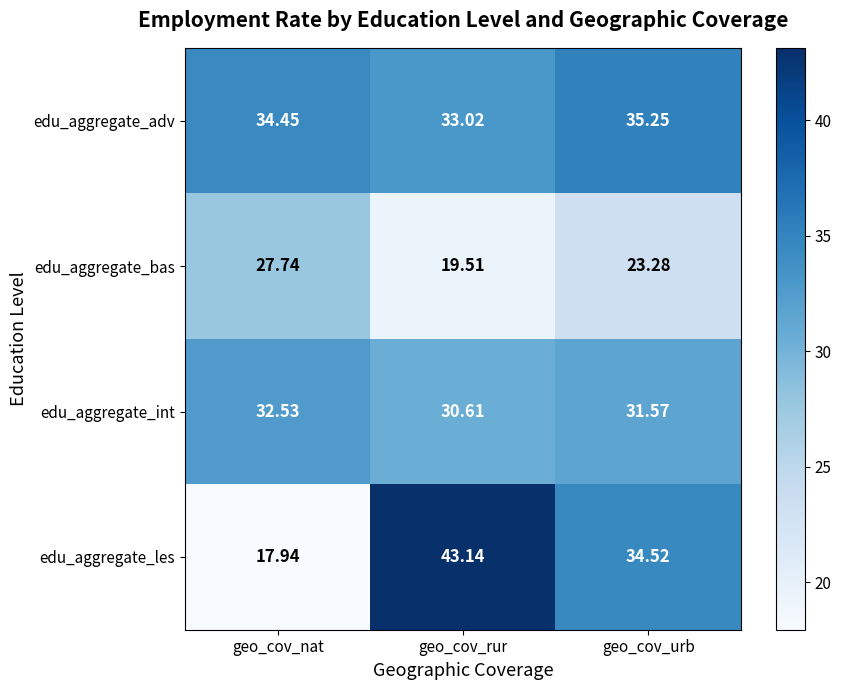

At which label does edu_aggregate_les first exceed 34?

geo_cov_rur